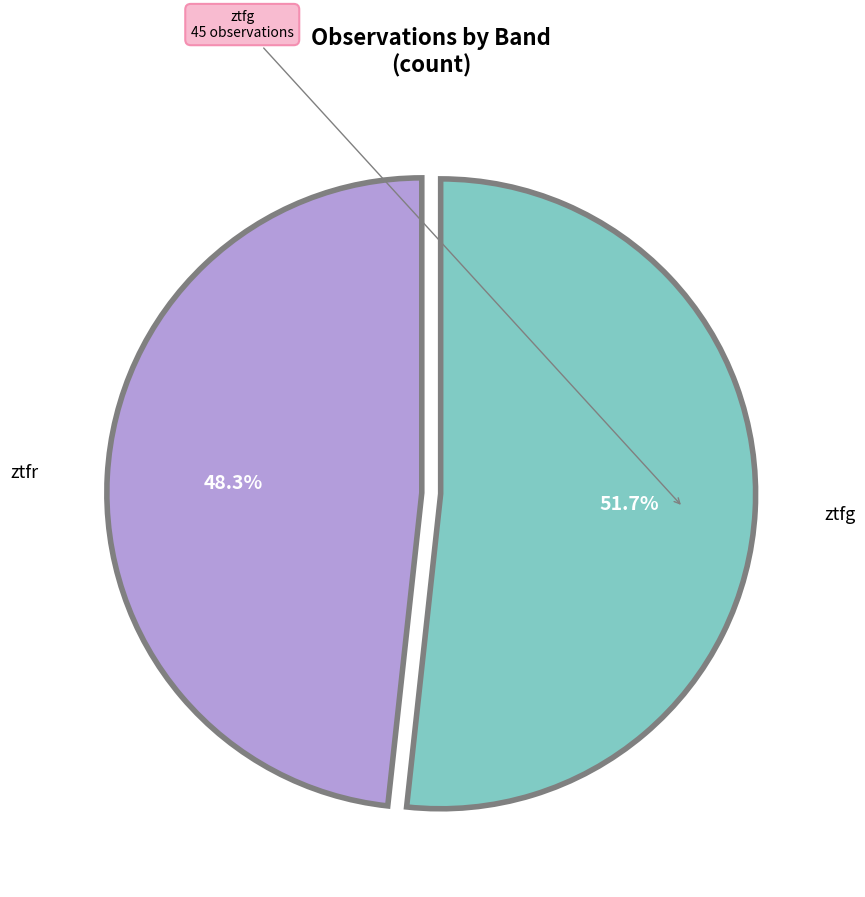

Is there any slice that represents more than half of the pie?

Yes